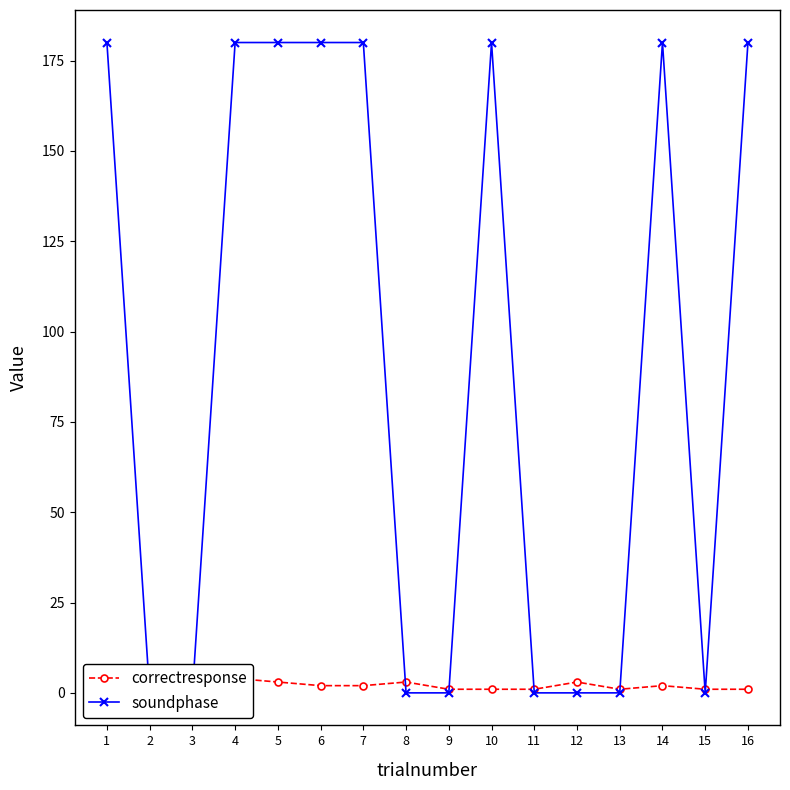

Which series has the largest total across all categories?

soundphase